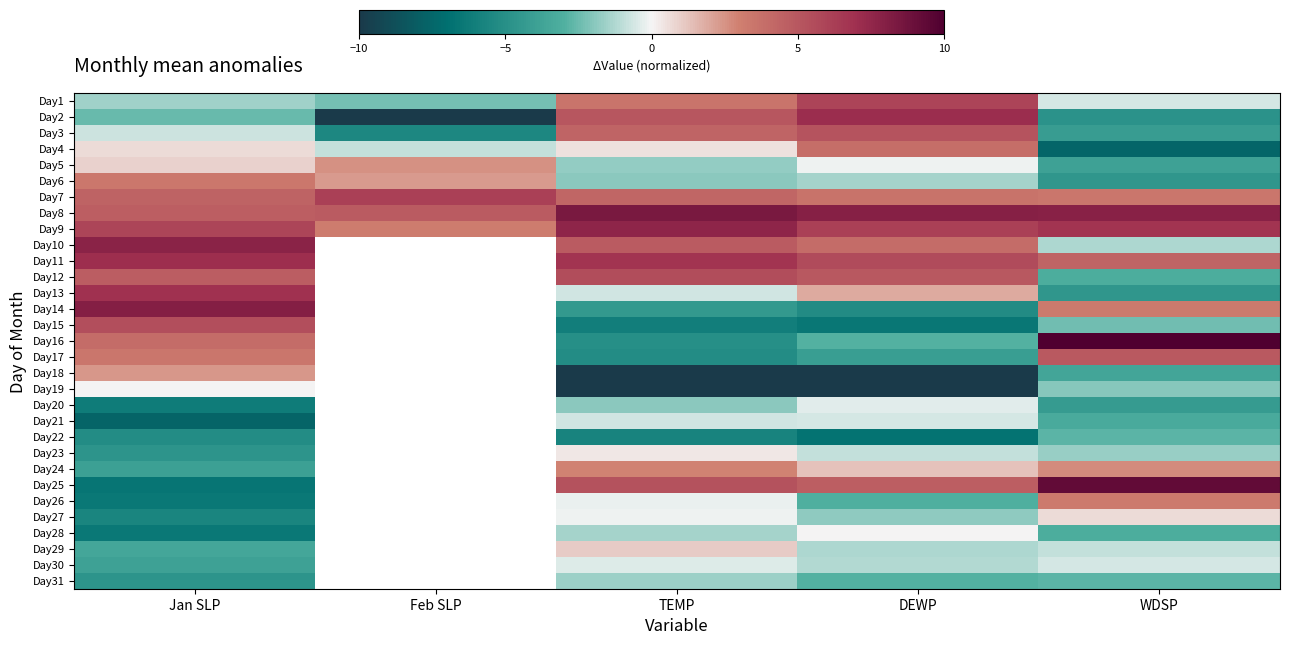

True or false: Day25 has a value of -6.6 at Jan SLP.

True